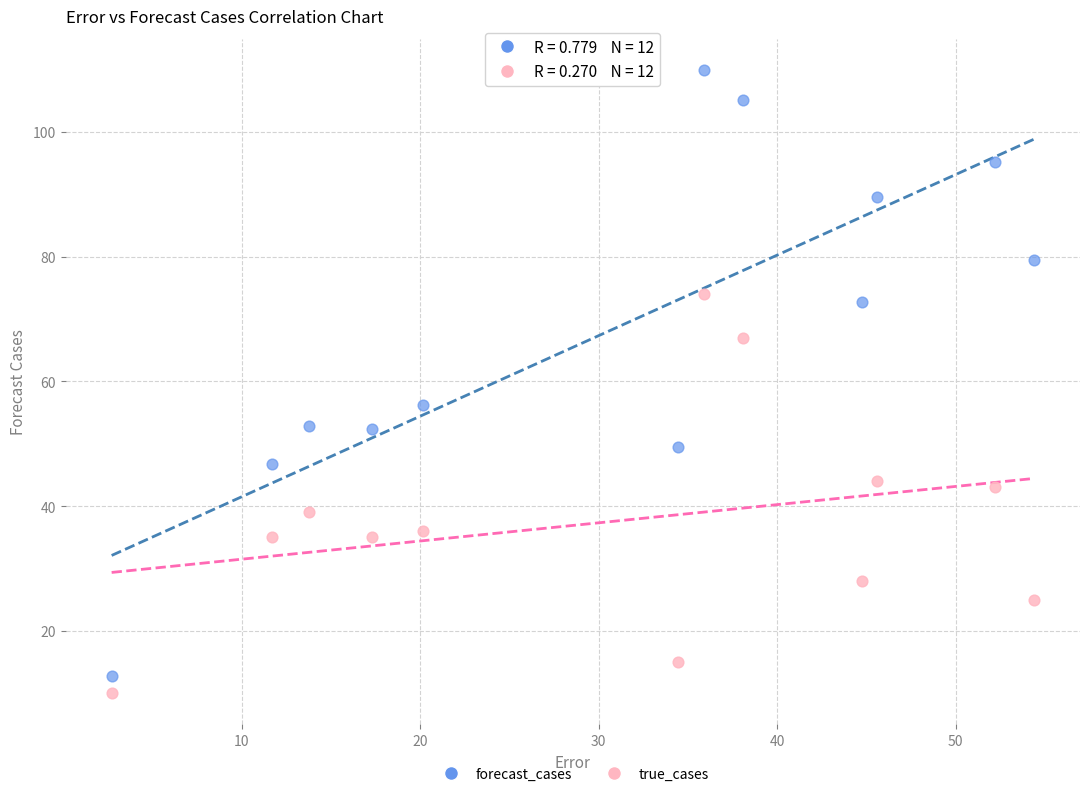

Which series reaches the maximum Y coordinate?

forecast_cases